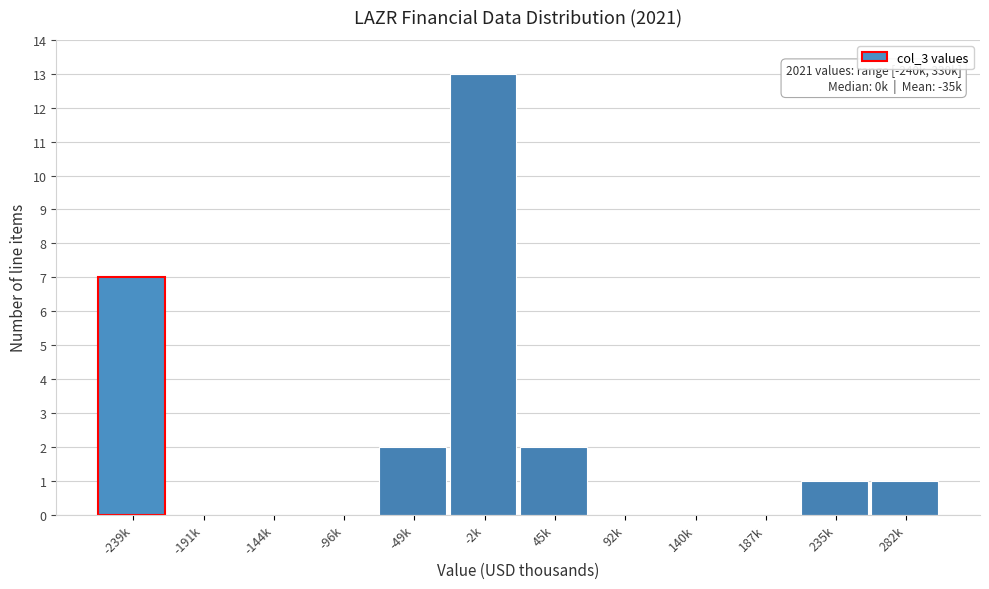

Reading right to left, transcribe all the data shown in this chart.

282k=1	235k=1	187k=0	140k=0	92k=0	45k=2	-2k=13	-49k=2	-96k=0	-144k=0	-191k=0	-239k=7